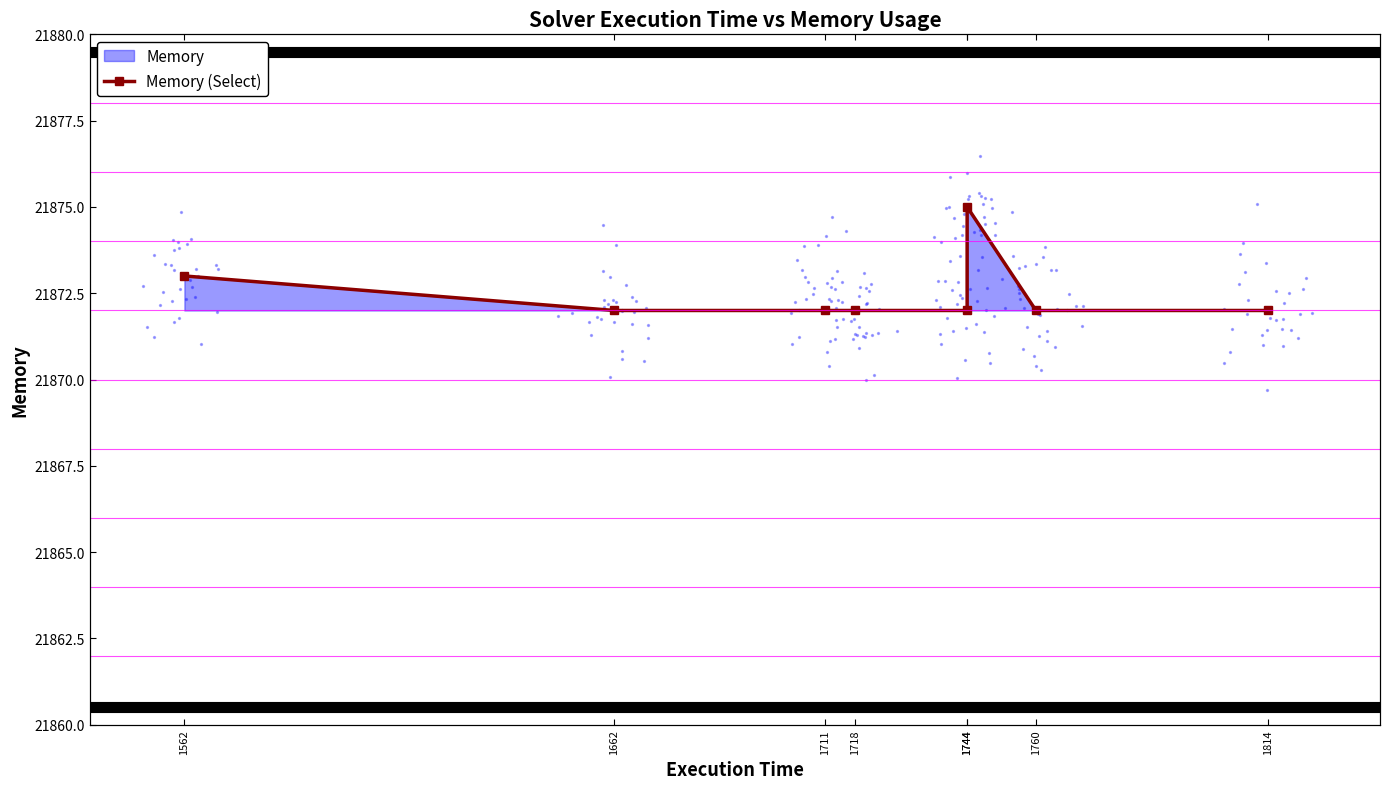

Approximately how many times larger is the value at 1711 compared to 1760?

1.0